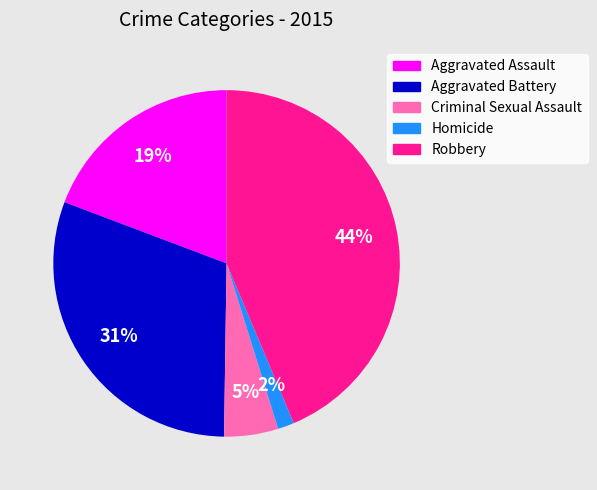

How many segments does this pie chart have?

5